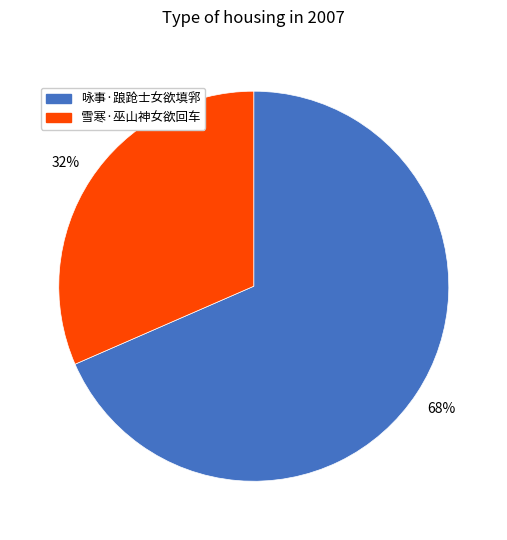

What is the smallest slice in the pie chart?

雪寒·巫山神女欲回车